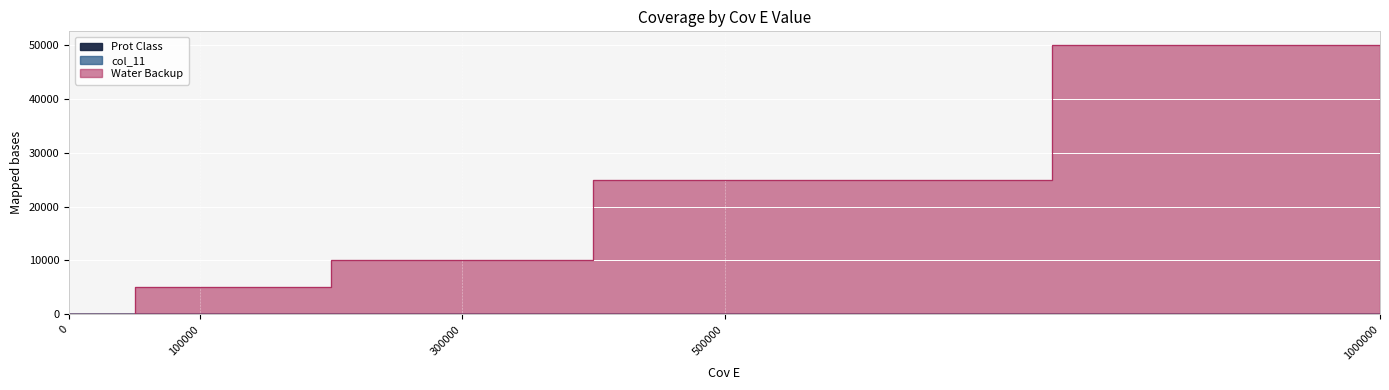

True or false: Prot Class and col_11 cross at least once.

False